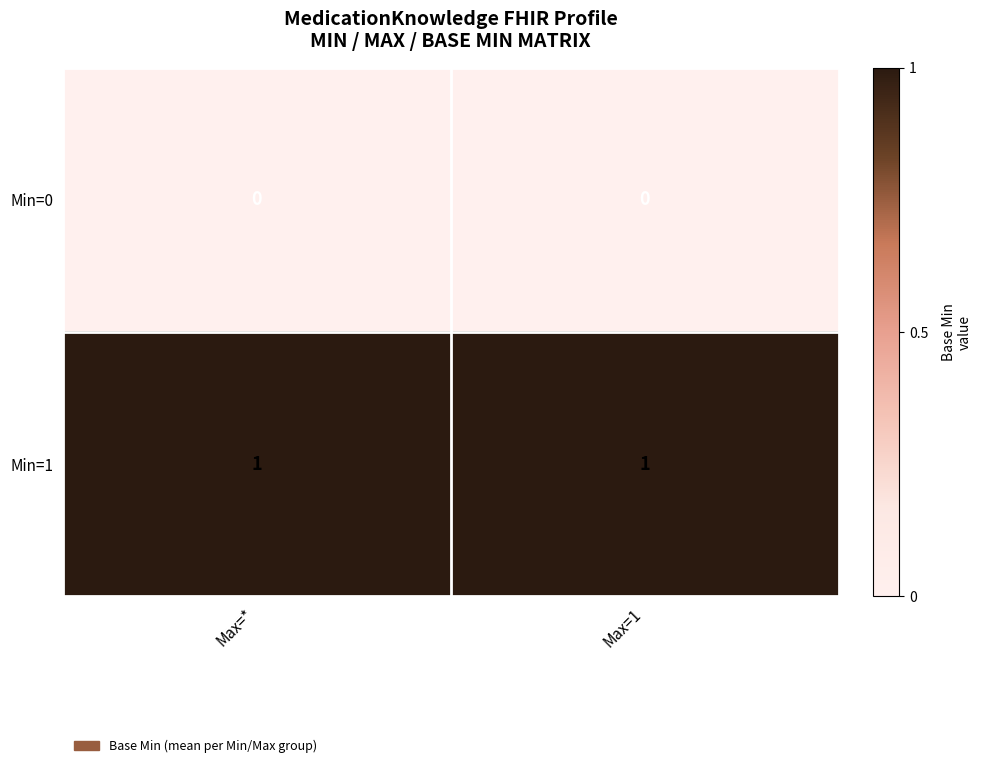

Is it true that Min=1 equals 2 at Max=*?

False